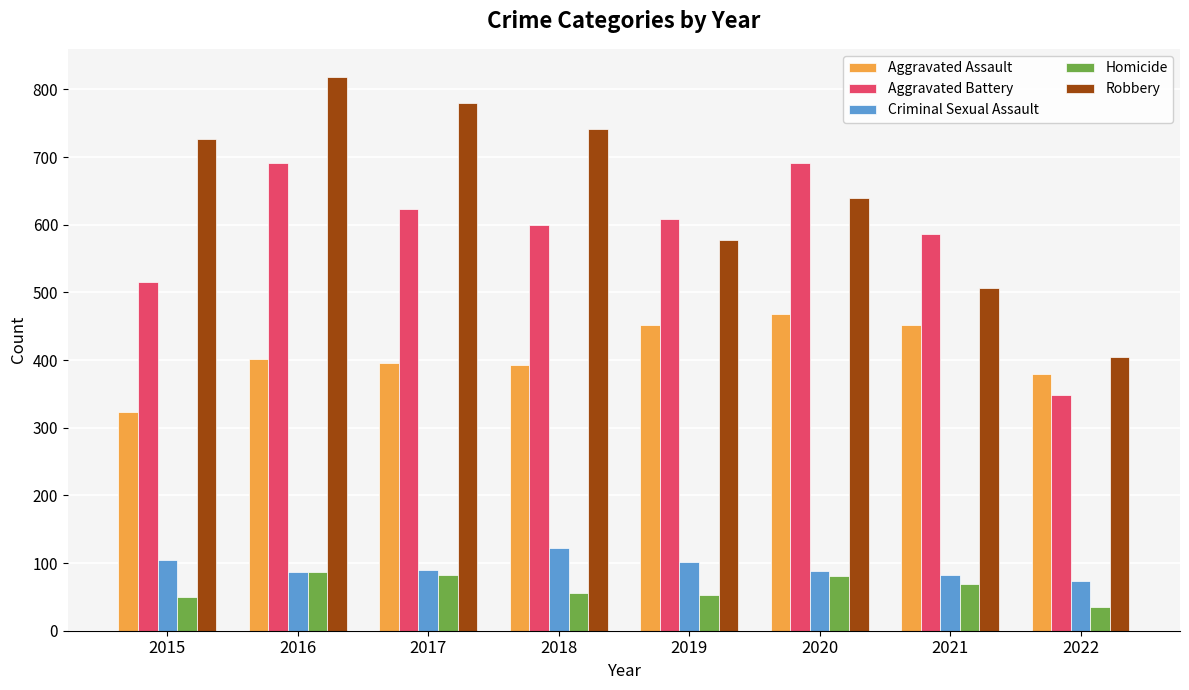

What is the spread (max minus min) of values at 2018?

685